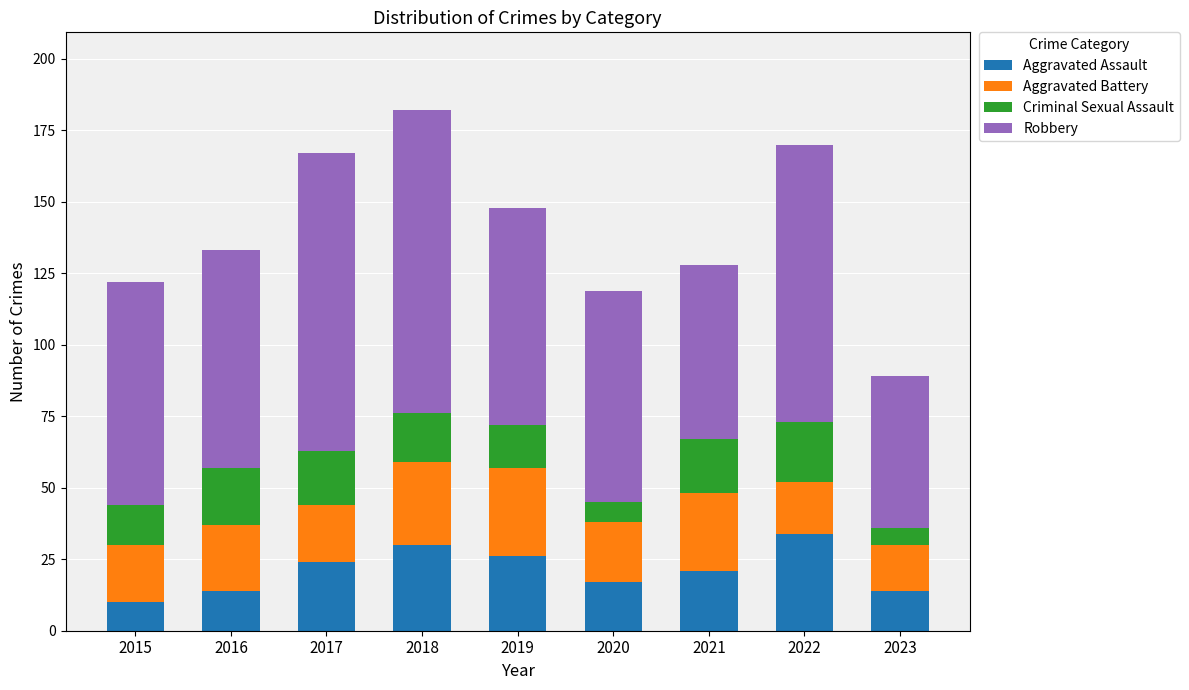

How many bars are there in total?

9